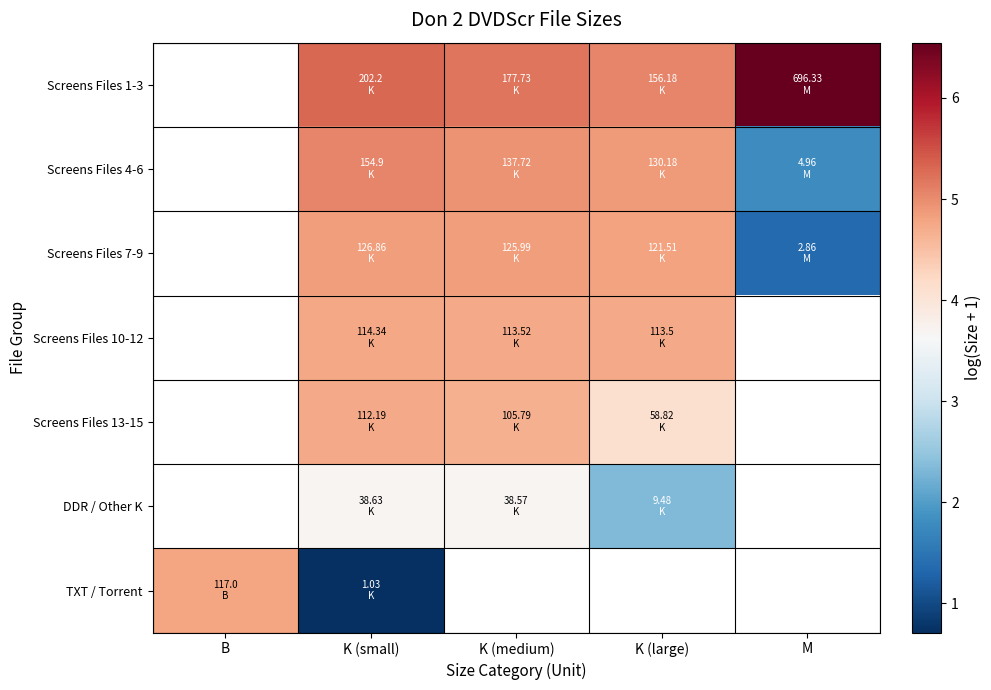

What is the spread (max minus min) of values at M?

5.2